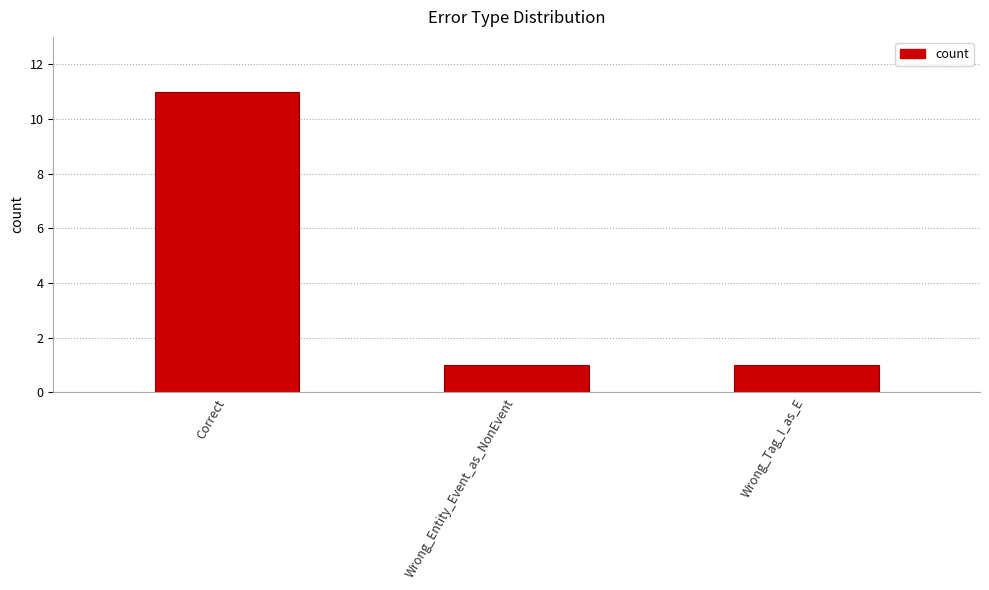

True or false: the data shows 1 at Wrong_Entity_Event_as_NonEvent.

True